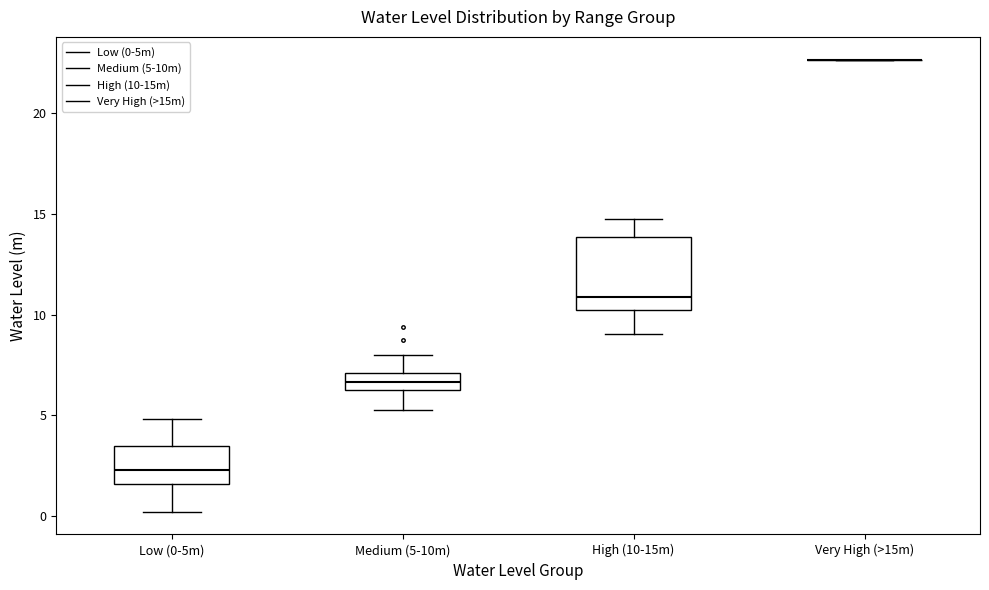

Reading left to right, read every box against the y-axis: the position of its median line, the range the box covers, and the ends of its whiskers. The values are not printed on the chart, so give them approximately, as read against the axis.

Low (0-5m): median 2.5, box 1.5 to 3.5, whiskers 0.0 to 5.0
Medium (5-10m): median 6.5 (inside the box), box 6.5 to 7.0, whiskers 5.5 to 8.0
High (10-15m): median 11.0, box 10.0 to 14.0, whiskers 9.0 to 15.0
Very High (>15m): box collapsed to a line at 22.5, whiskers 22.5 to 22.5